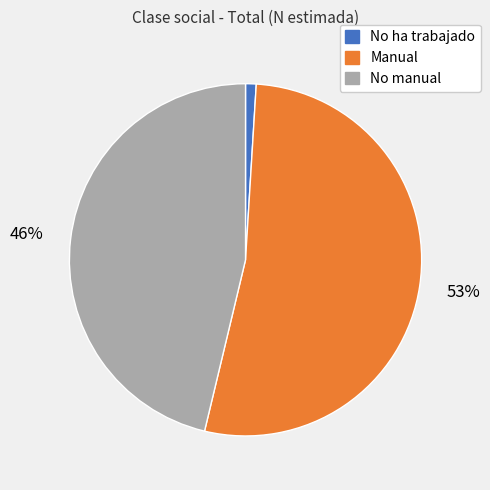

Which has a higher value, No manual or Manual?

Manual